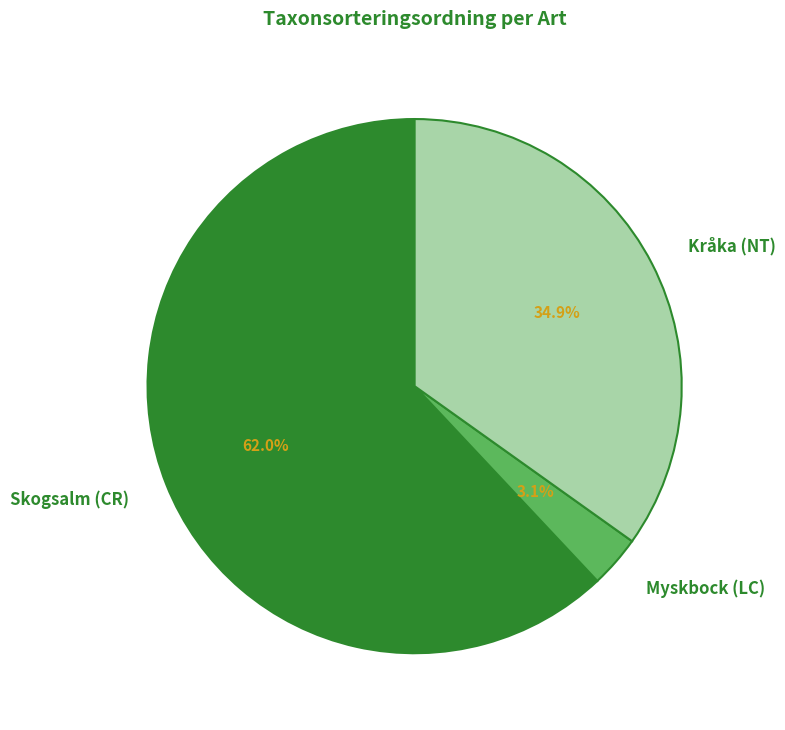

To the nearest percent, what portion does Kråka (NT) represent?

35%